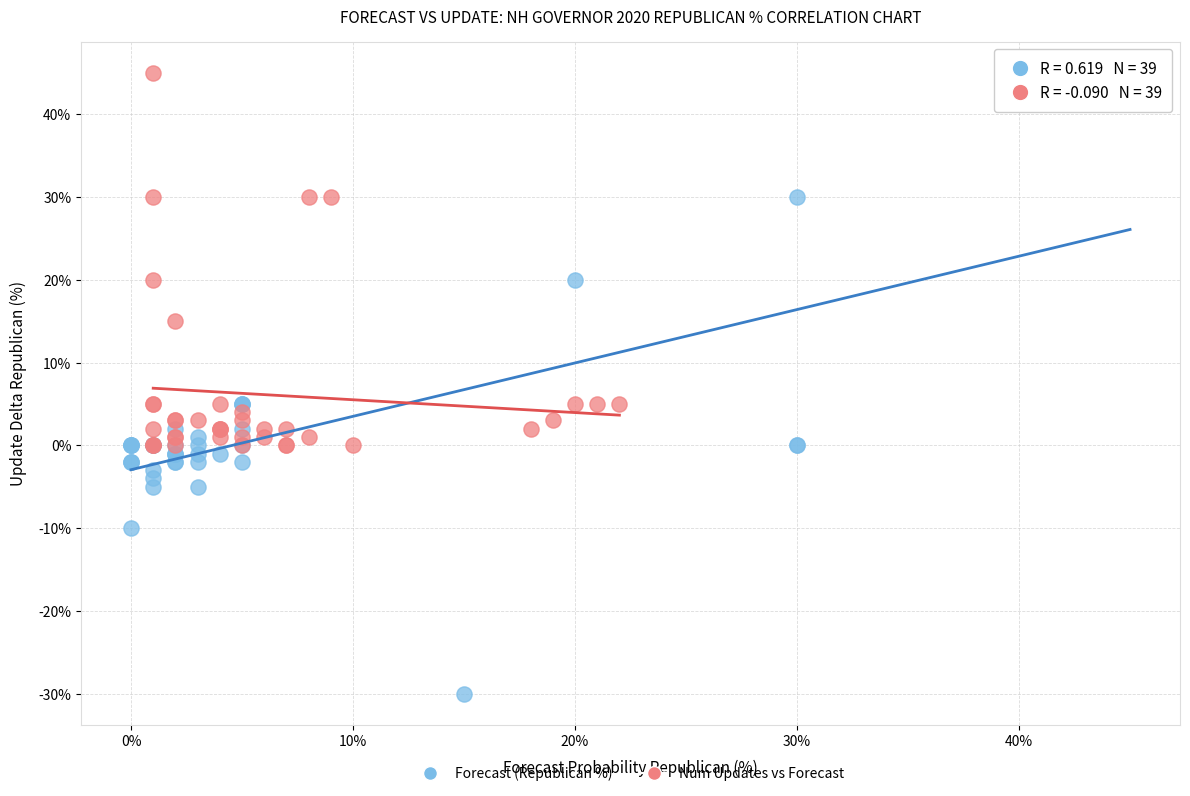

Which series contains the lowest Y value?

Forecast (Republican %)